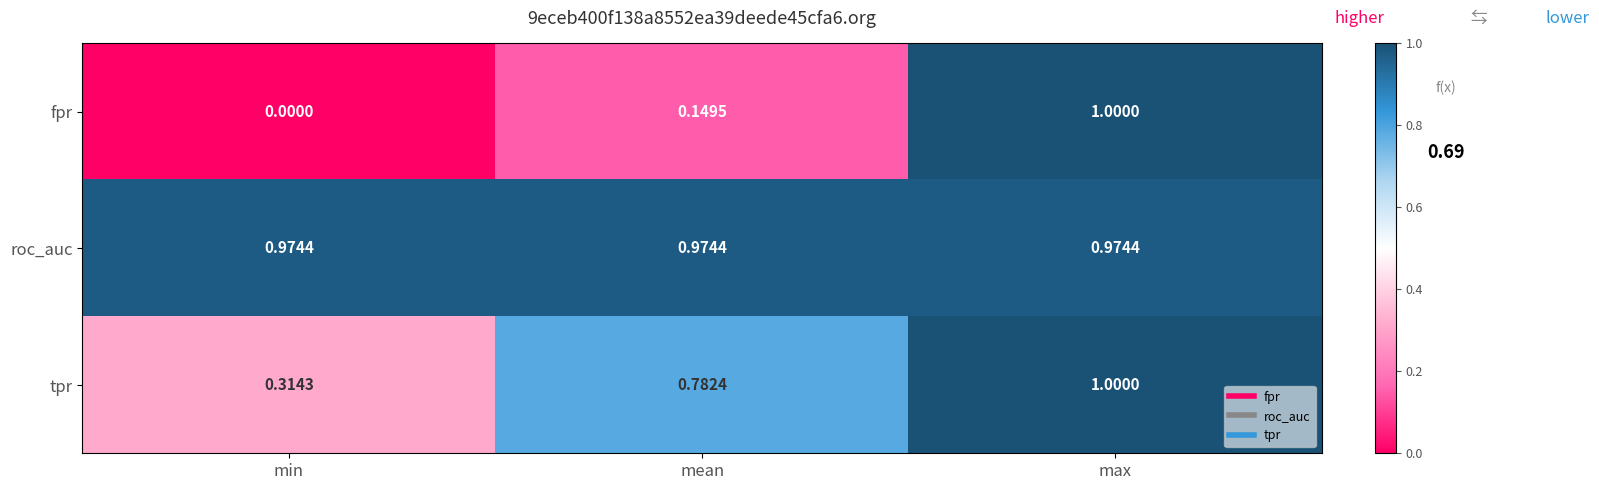

Which category has the highest value across all series?

max